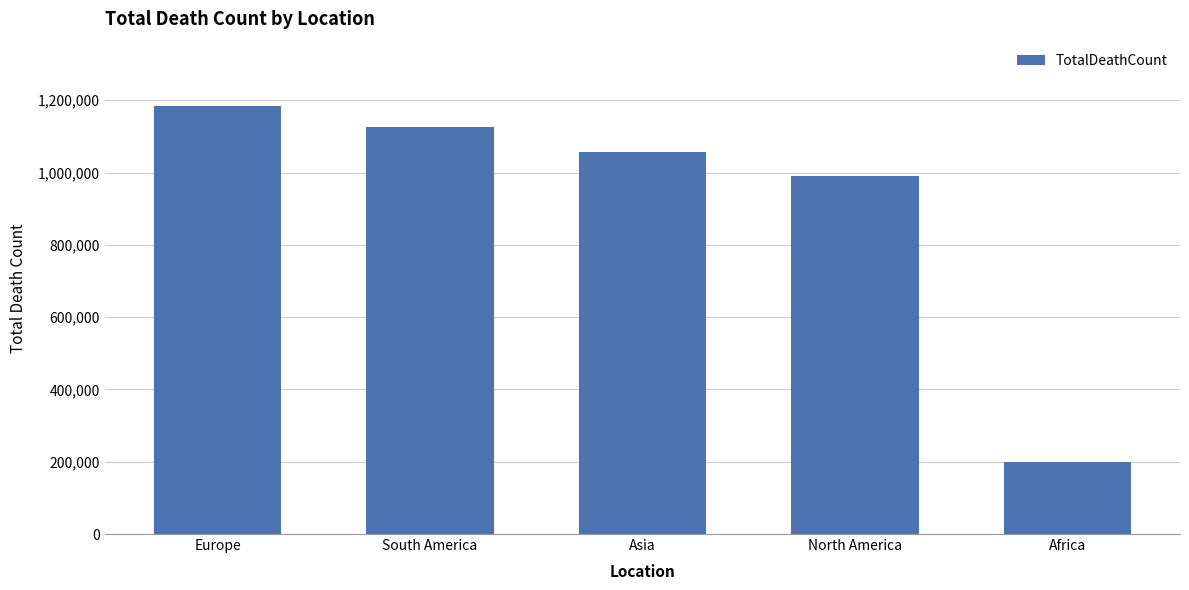

What is the label of the 2nd bar from the left?

South America